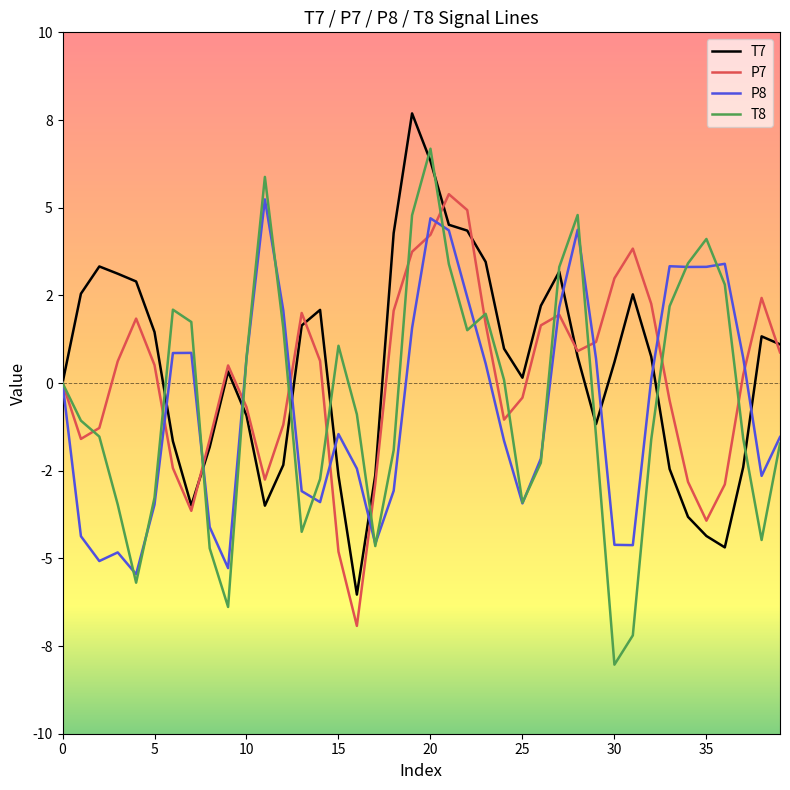

At how many categories does at least one series exceed 1?

31